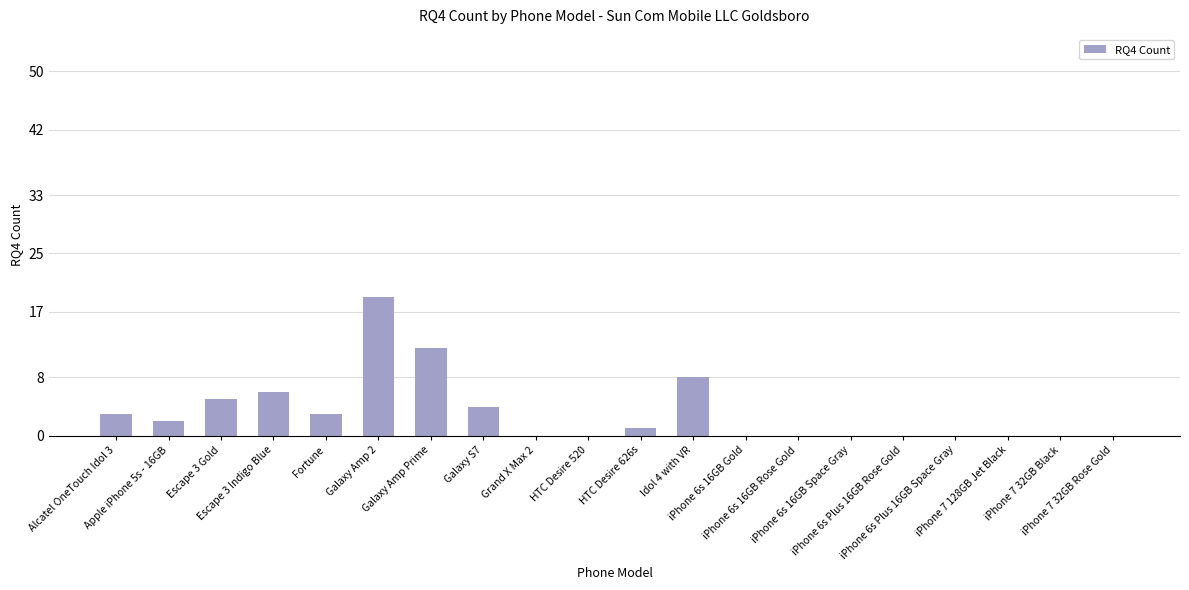

Are the bars horizontal?

No